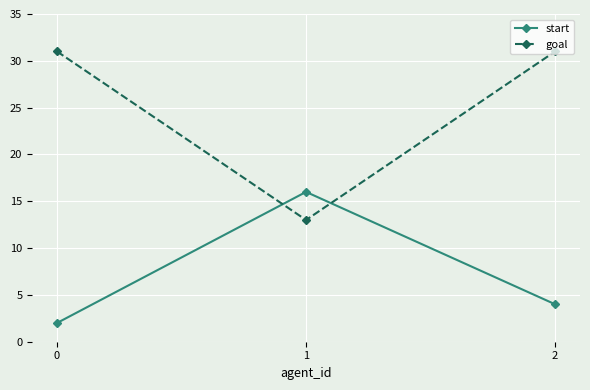

Between 0 and 2, which series saw the biggest shift?

start